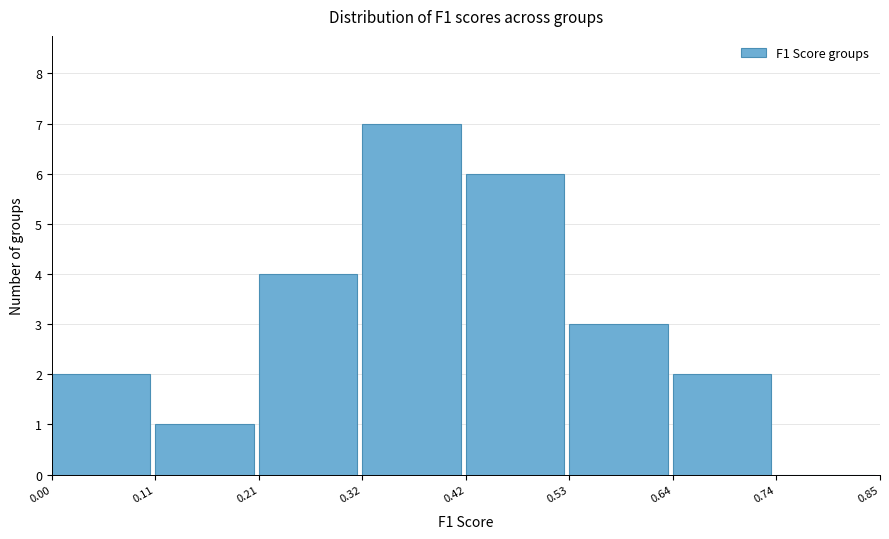

Reading left to right, transcribe this chart: for each bar, give the range it covers on the x-axis and its height. The values are not printed on the chart, so give them approximately, as read against the axis.

0.00 to 0.11: 2
0.11 to 0.21: 1
0.21 to 0.32: 4
0.32 to 0.42: 7
0.42 to 0.53: 6
0.53 to 0.64: 3
0.64 to 0.74: 2
0.74 to 0.85: 0